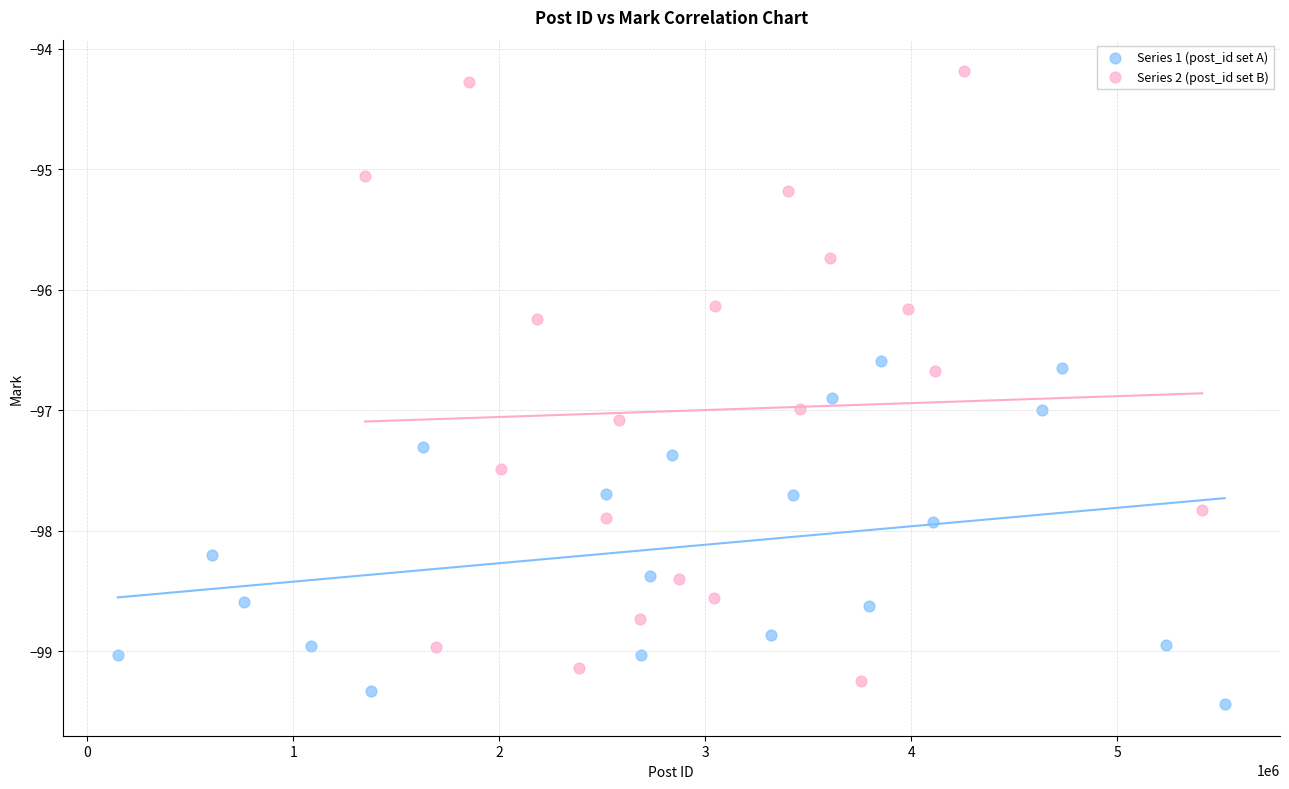

Which series contains the lowest Y value?

Series 1 (post_id set A)